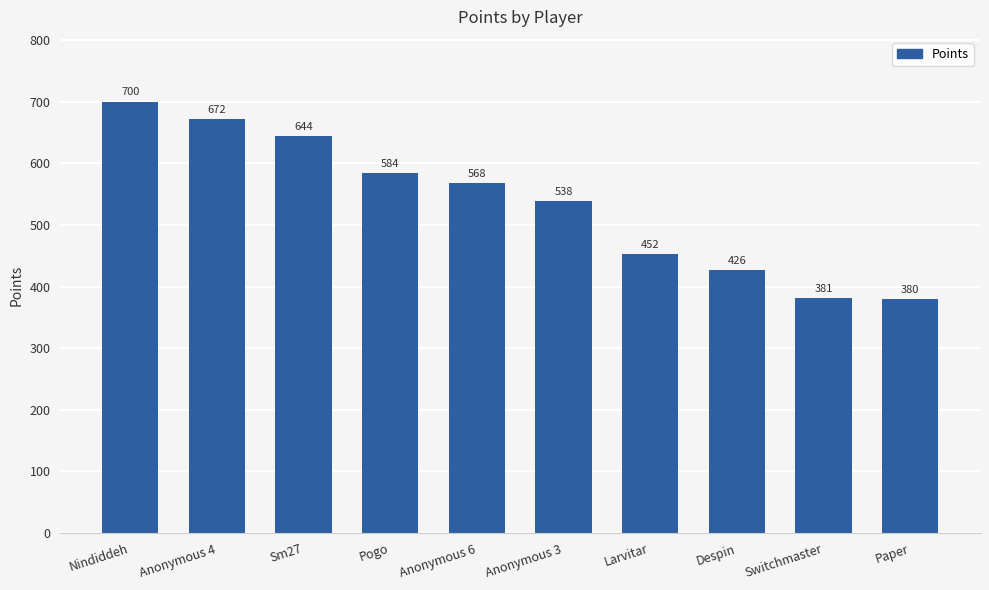

Does the chart contain stacked bars?

No